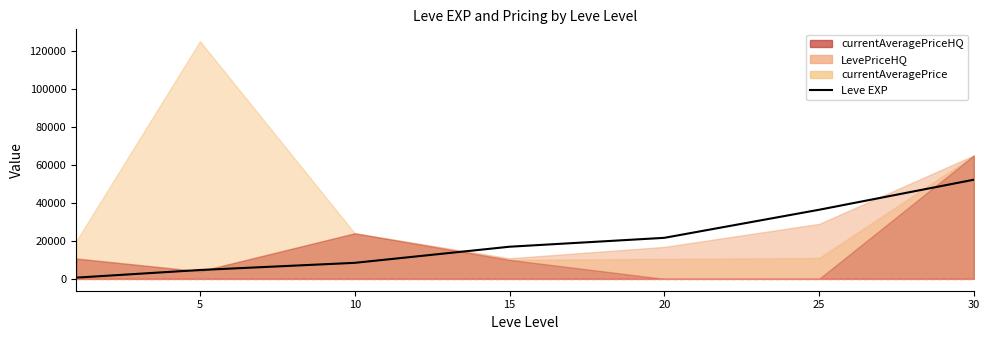

Does the chart display data point markers on the line(s)?

No